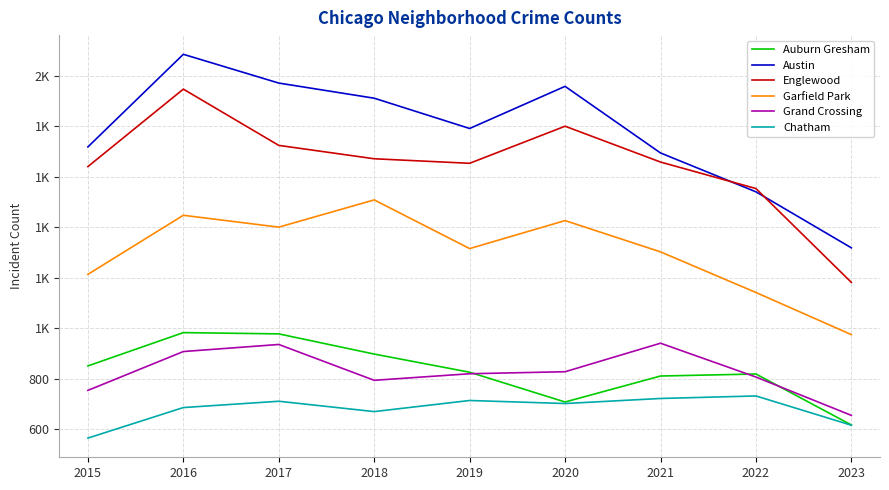

The Grand Crossing series shows 230 at 2017. True or false?

False